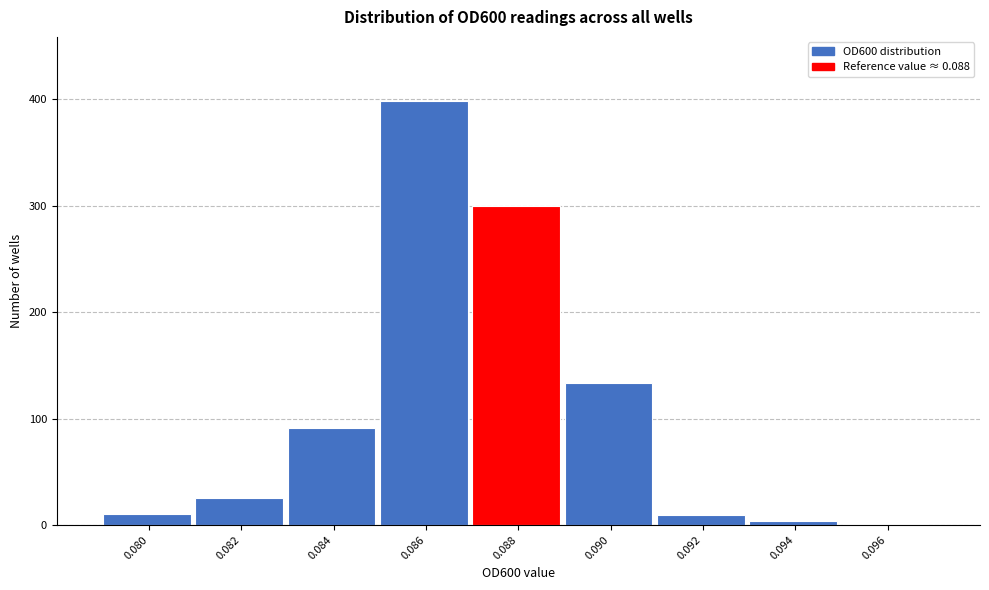

What is the sum of all values?

972